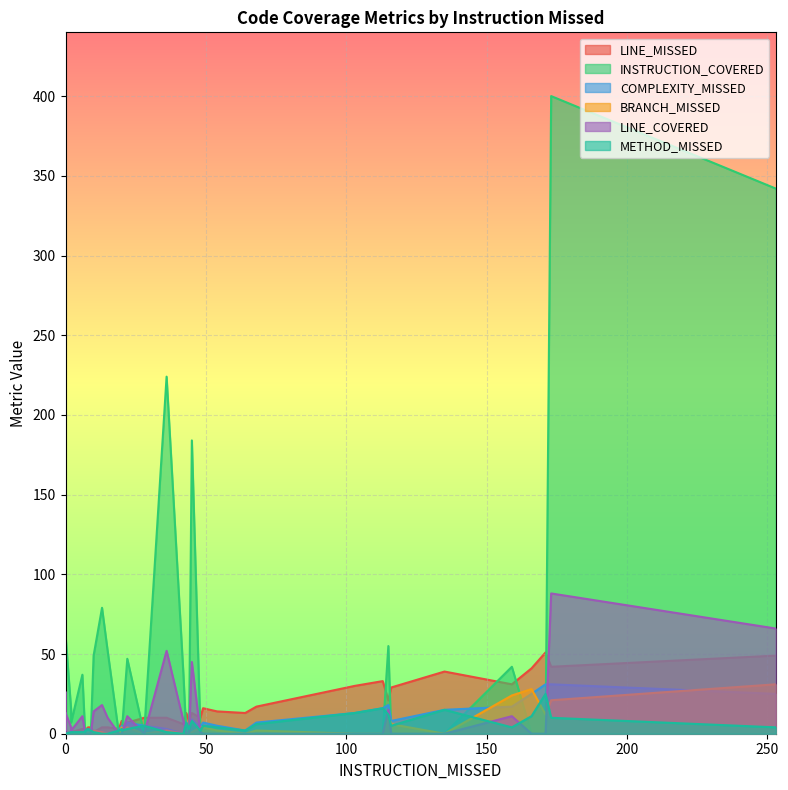

True or false: METHOD_MISSED and BRANCH_MISSED cross at least once.

True